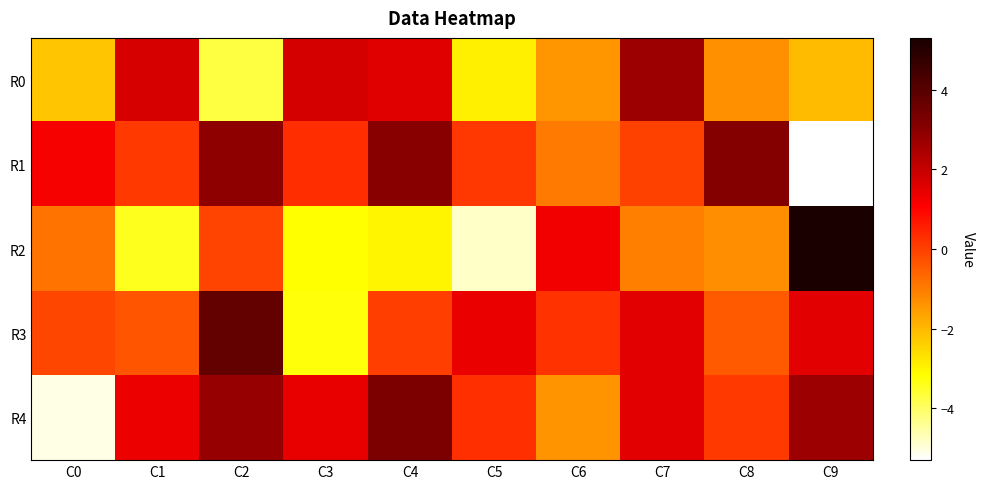

What is the difference between the highest and lowest values at C9?

10.5